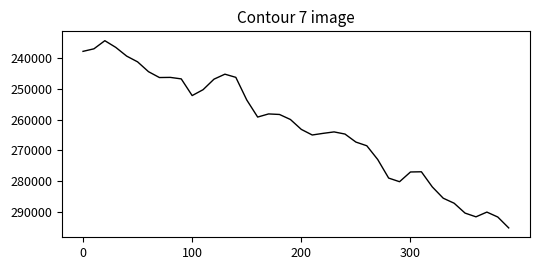

What is the difference between the maximum and minimum values?

60972